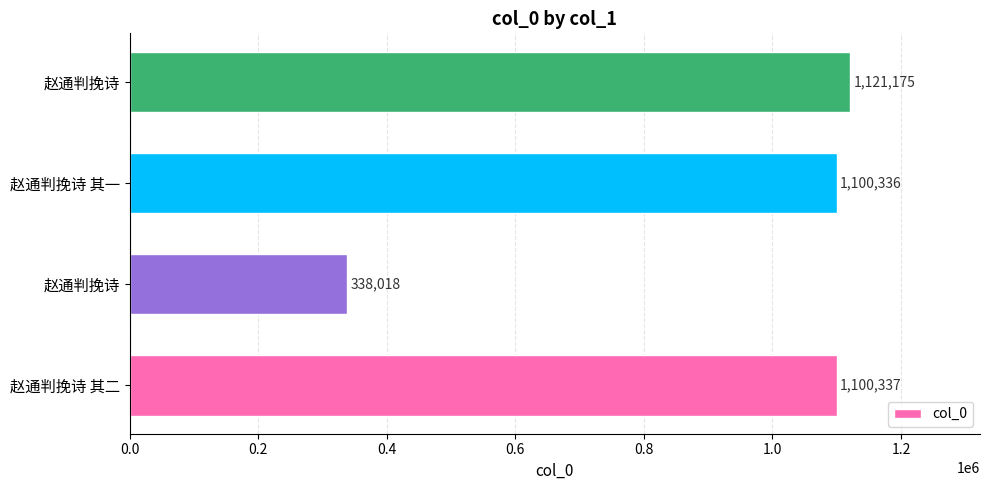

At which label is the value closest to 729596?

赵通判挽诗 其一